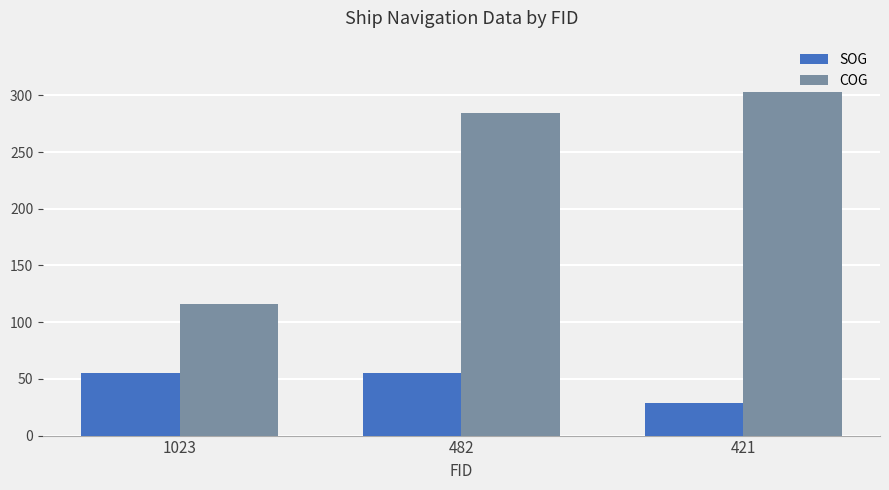

What is the average value of the SOG series?

46.3